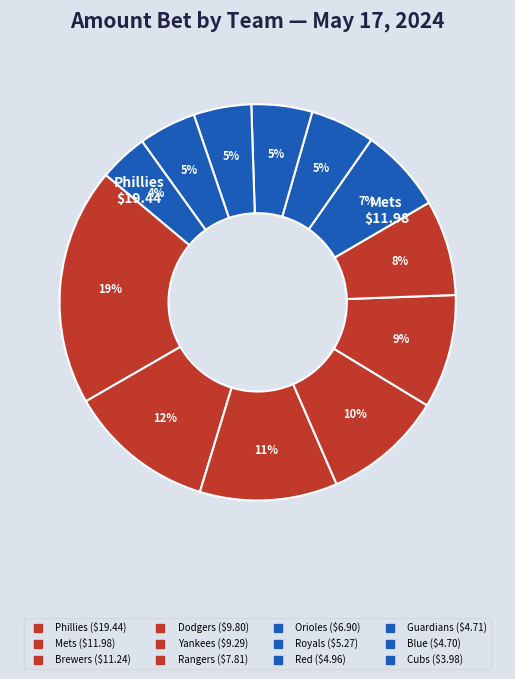

To the nearest percent, what percentage of the pie is Blue?

5%